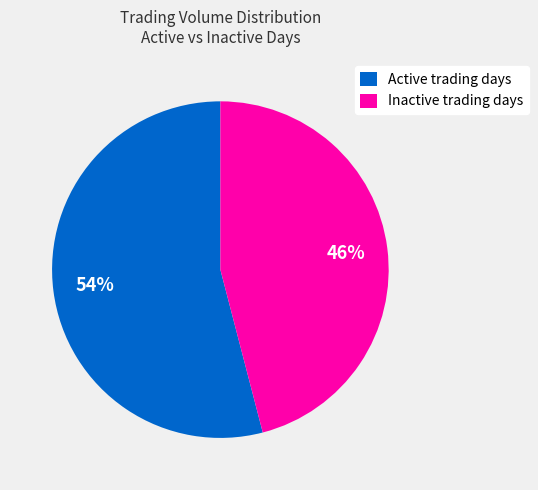

Is the sum of Inactive trading days and Active trading days greater than half?

Yes